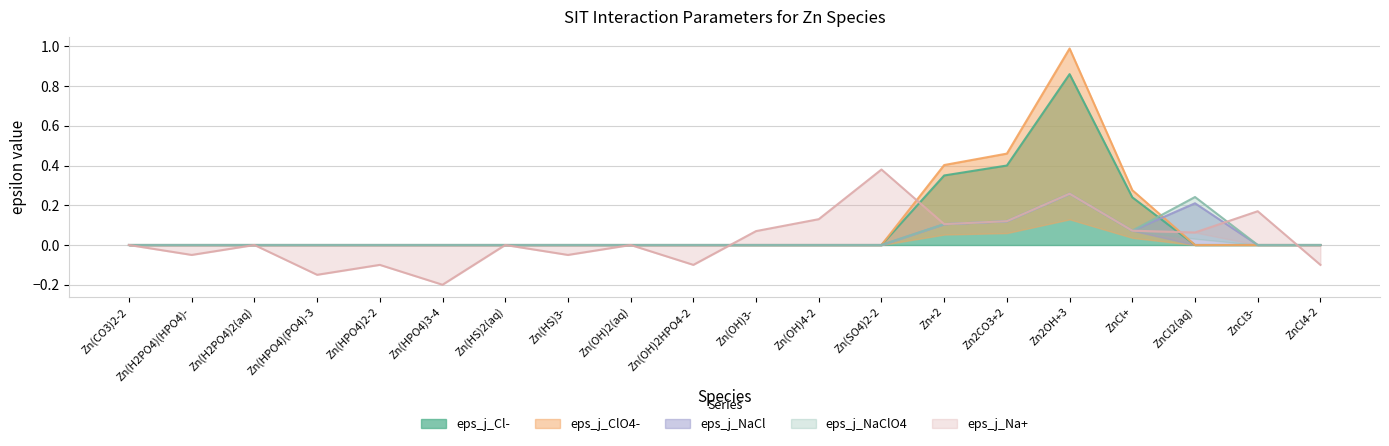

Is the value of eps_j_NaClO4 at ZnCl+ greater than the value of eps_j_Cl- at Zn(HS)3-?

Yes